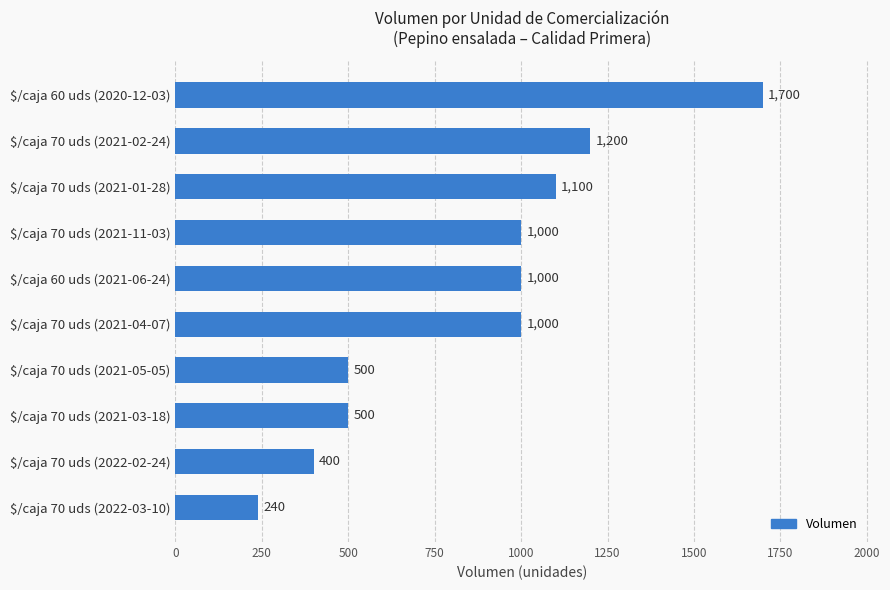

Which label corresponds to the largest value in the chart?

$/caja 60 uds (2020-12-03)